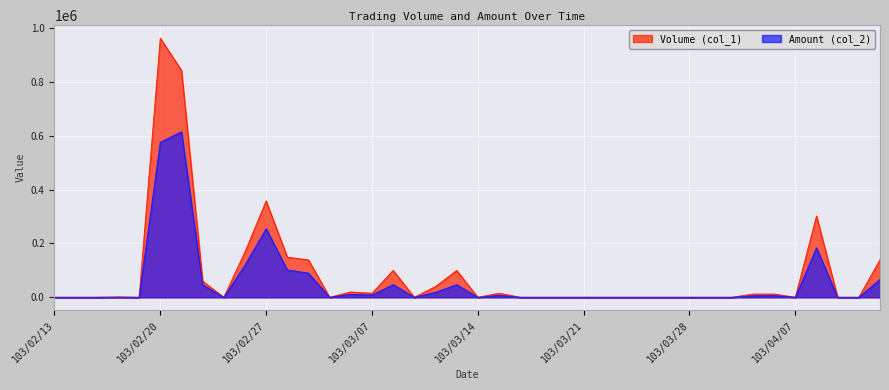

True or false: Amount (col_2) and Volume (col_1) intersect in this chart.

False